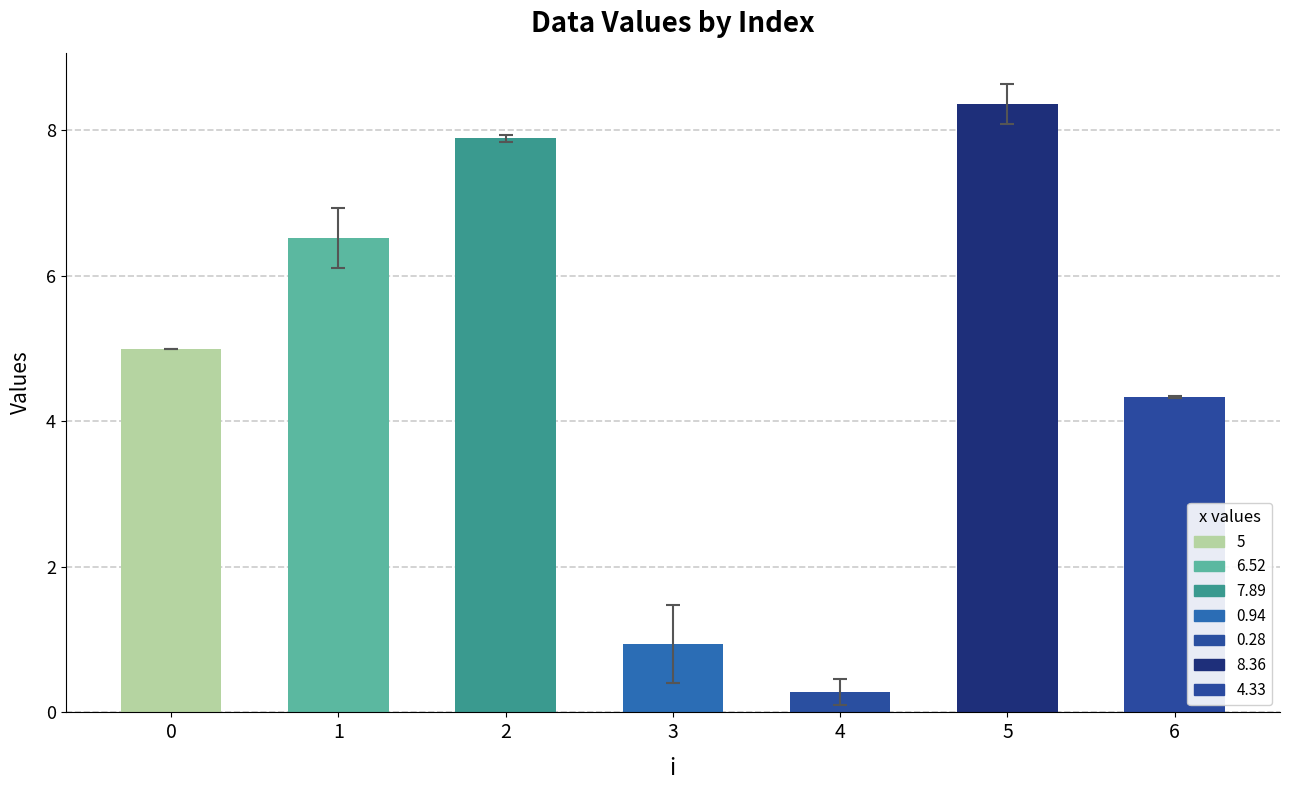

What is the value of the x bar at the 2nd from the left?

6.5